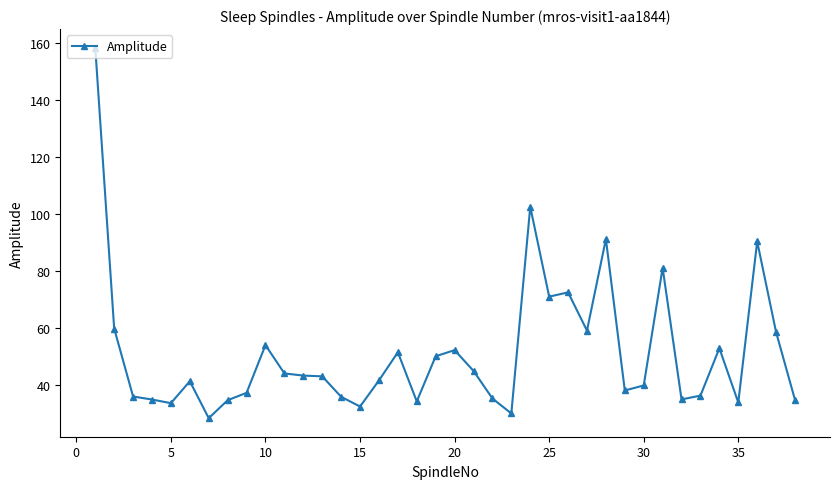

What is the maximum value shown in the chart?

158.4